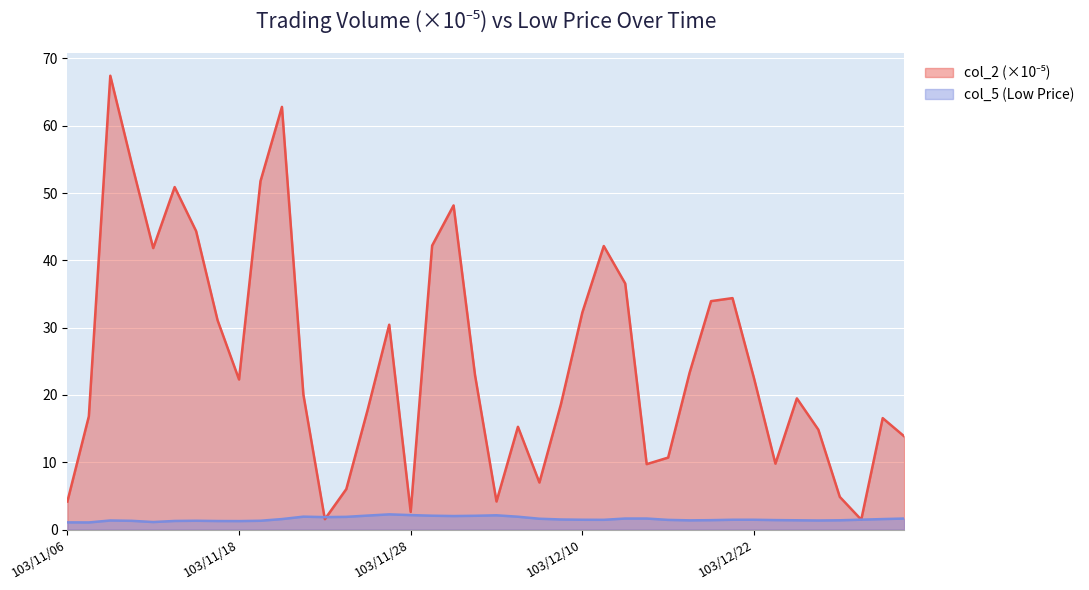

Where is the first local minimum for col_2?

103/11/12